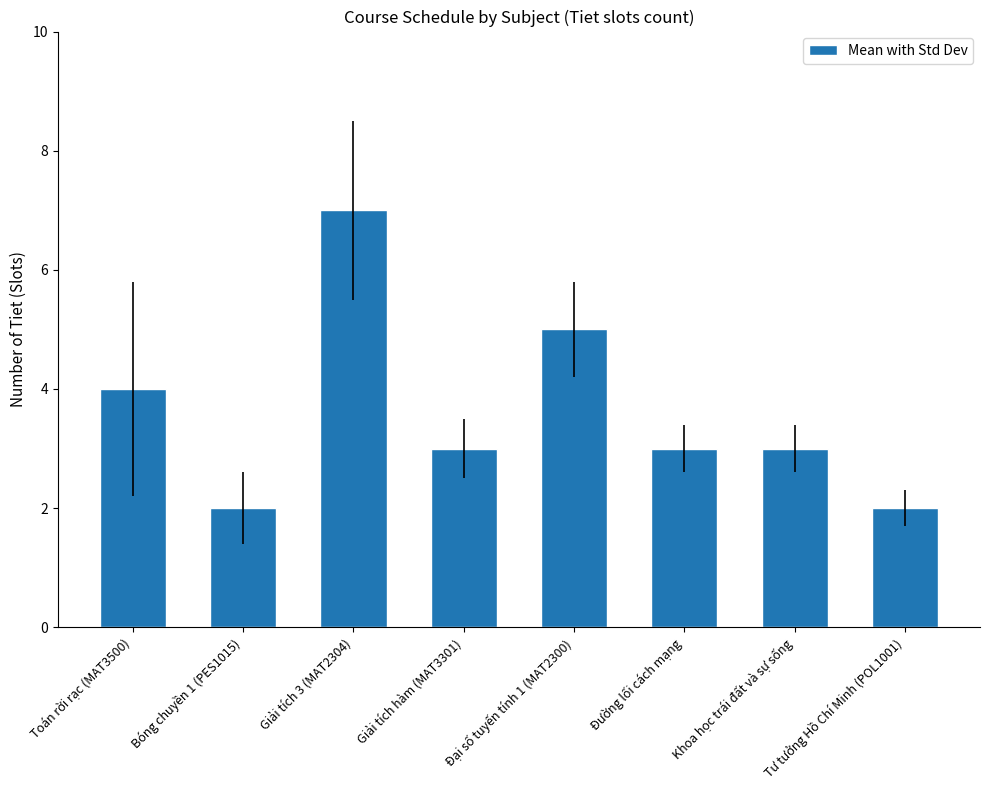

Is it true that the value at Giải tích hàm (MAT3301) is 2?

False